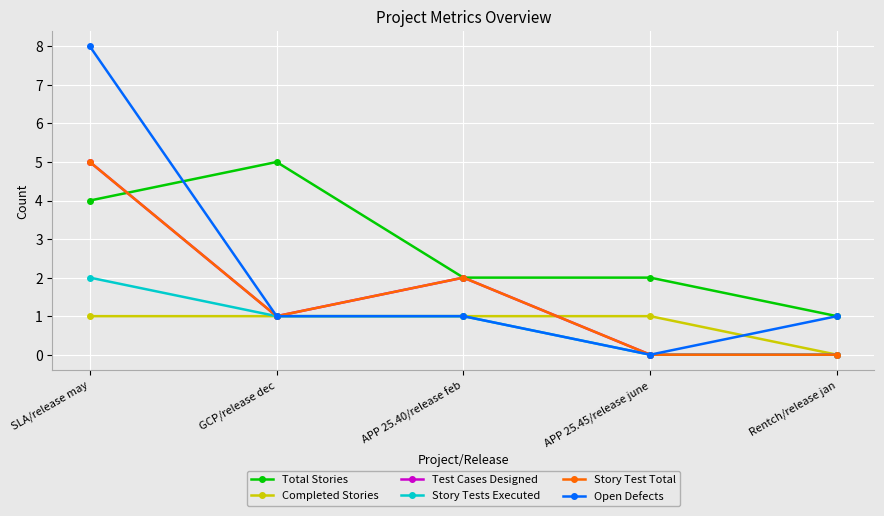

Reading right to left, list all the values displayed in this chart.

Total Stories: Rentch/release jan=1	APP 25.45/release june=2	APP 25.40/release feb=2	GCP/release dec=5	SLA/release may=4
Completed Stories: Rentch/release jan=0	APP 25.45/release june=1	APP 25.40/release feb=1	GCP/release dec=1	SLA/release may=1
Test Cases Designed: Rentch/release jan=0	APP 25.45/release june=0	APP 25.40/release feb=2	GCP/release dec=1	SLA/release may=5
Story Tests Executed: Rentch/release jan=0	APP 25.45/release june=0	APP 25.40/release feb=1	GCP/release dec=1	SLA/release may=2
Story Test Total: Rentch/release jan=0	APP 25.45/release june=0	APP 25.40/release feb=2	GCP/release dec=1	SLA/release may=5
Open Defects: Rentch/release jan=1	APP 25.45/release june=0	APP 25.40/release feb=1	GCP/release dec=1	SLA/release may=8